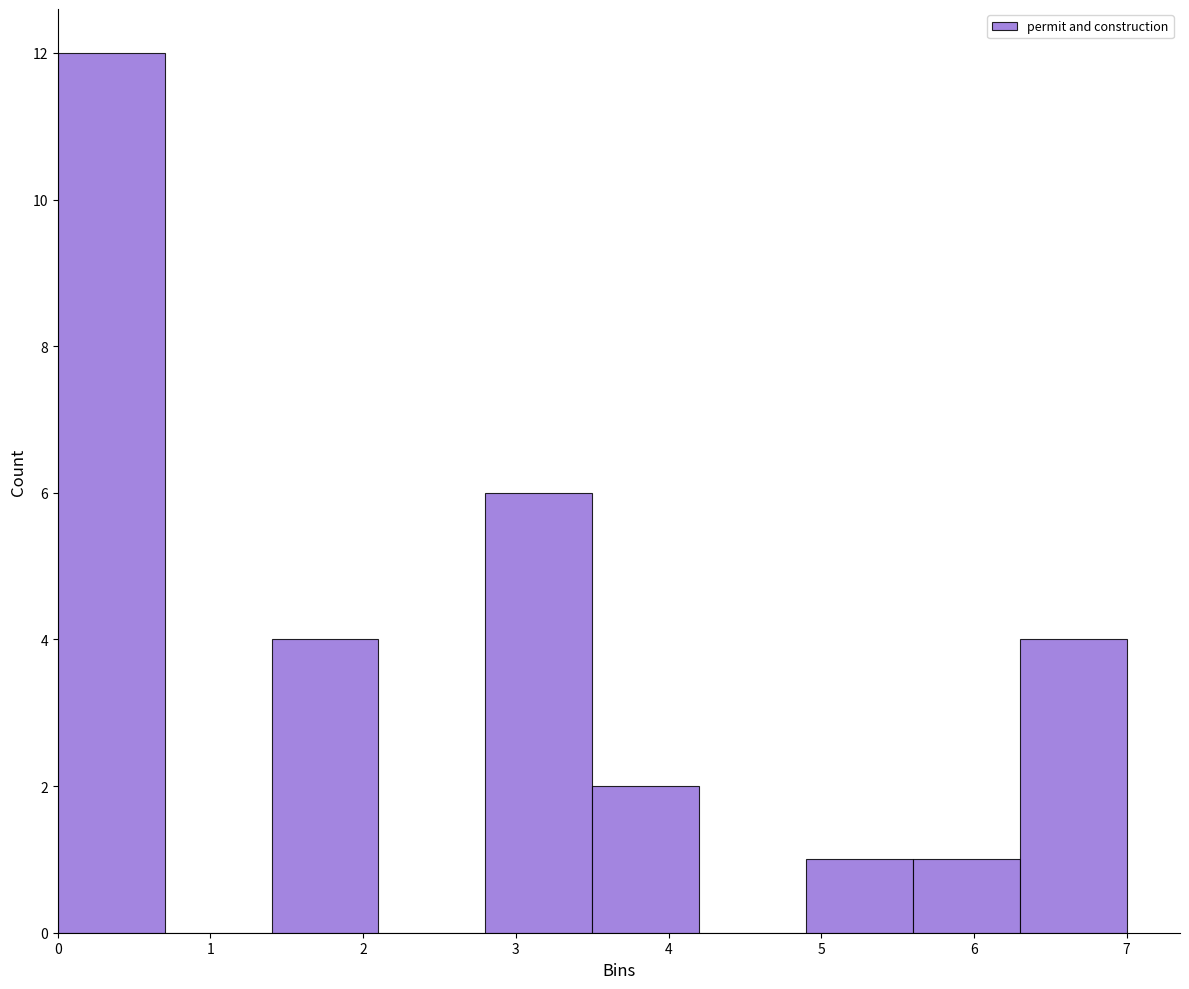

Over which range of the x-axis is the bar tallest?

0.0 to 0.7